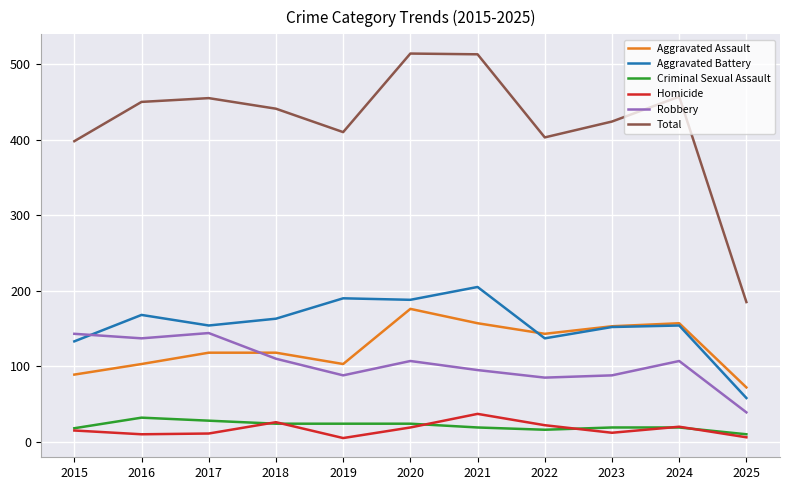

Which category has the lowest value in the Total series?

2025